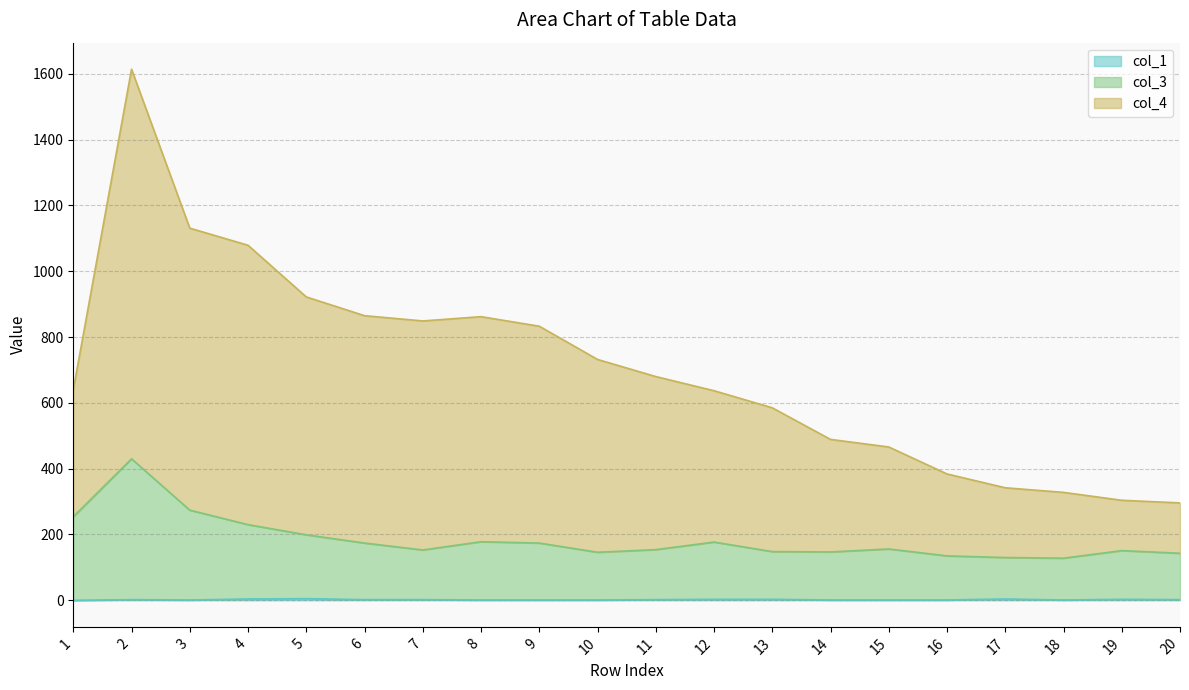

At which category is the sum across all series the highest?

2